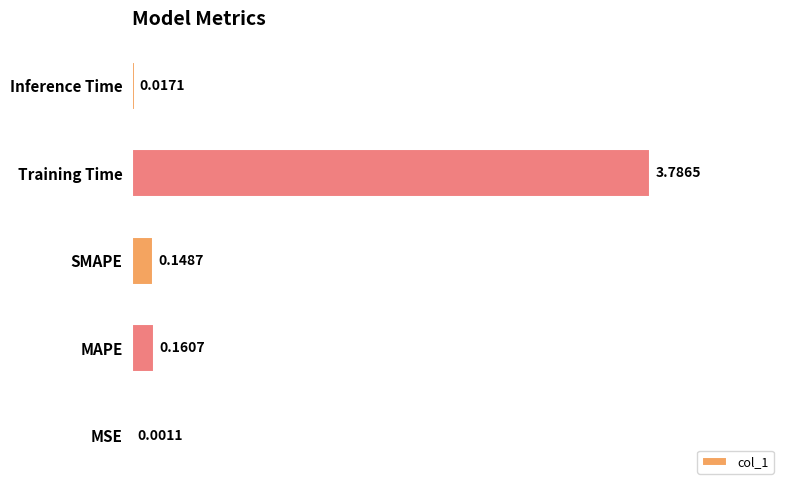

At which label is the value closest to 1?

MAPE